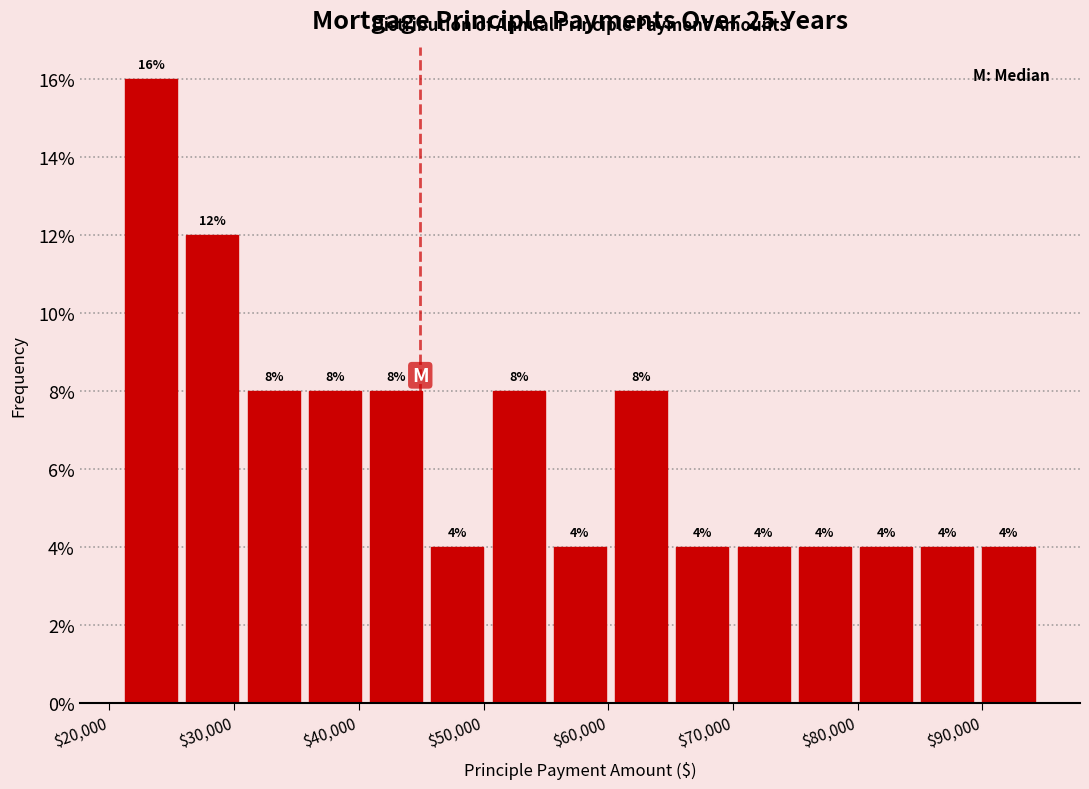

Which range on the x-axis has the tallest bar?

21000 to 26000